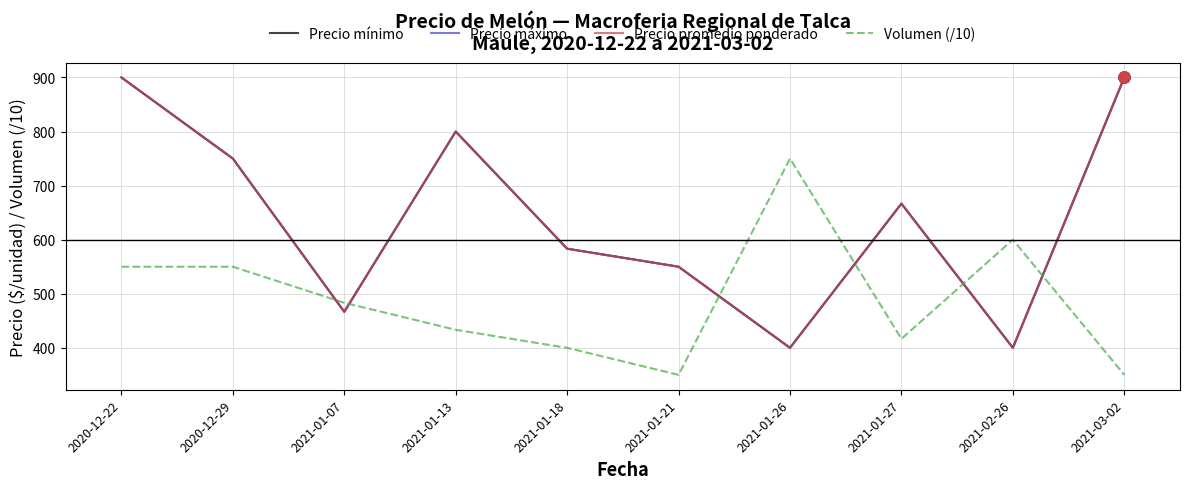

What is the minimum value shown in the chart?

350.0